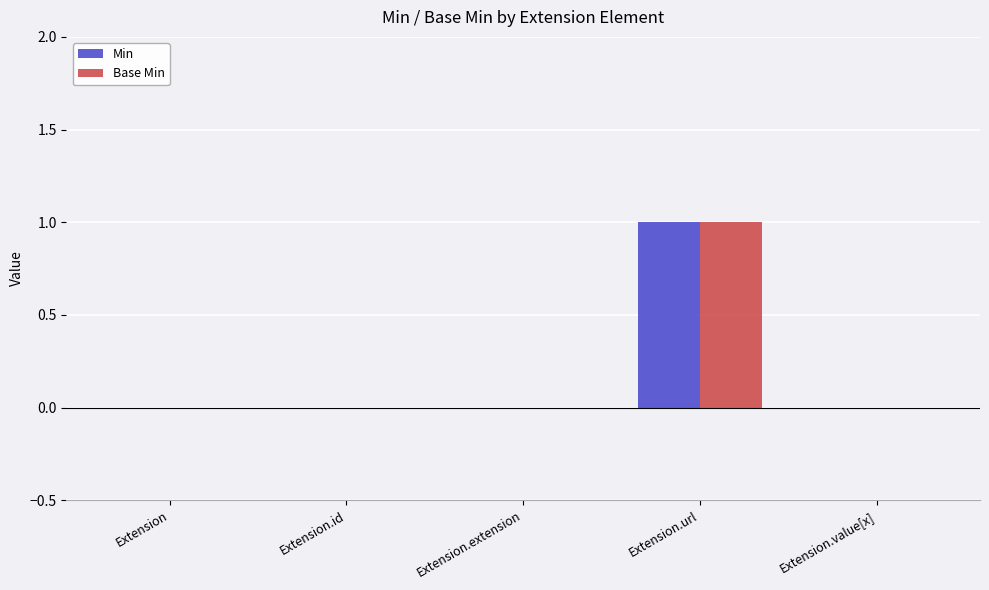

At which label does Base Min reach its peak?

Extension.url